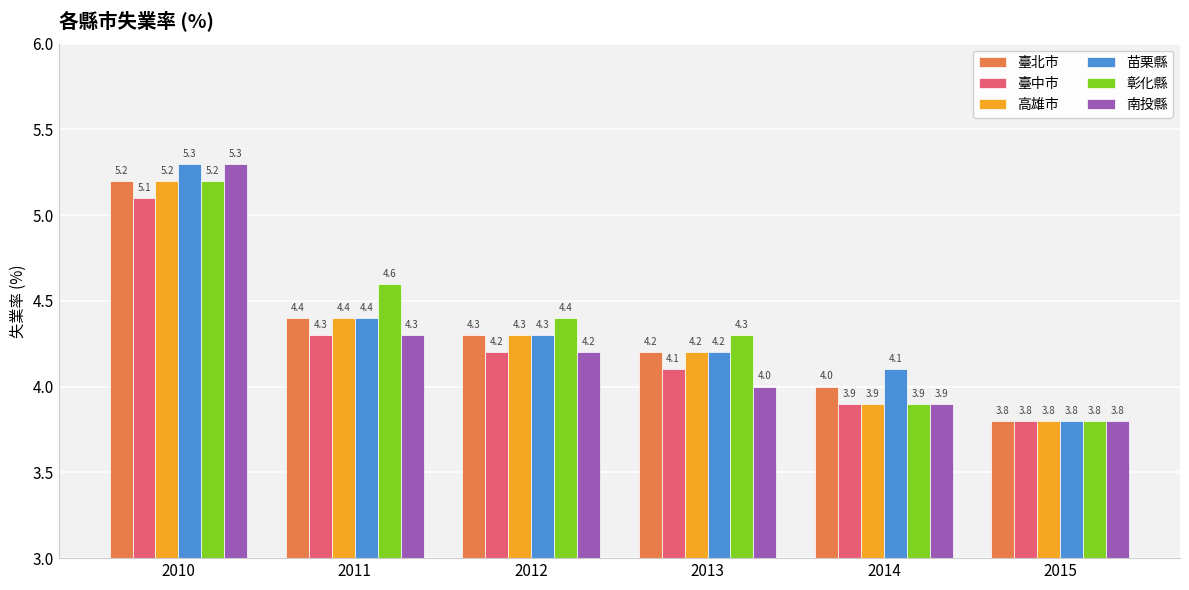

At which category does the chart reach its peak across all series?

2010